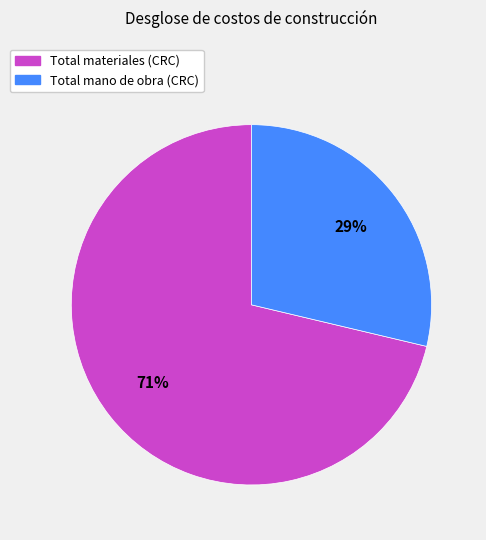

To the nearest percent, what percentage of the pie is Total materiales (CRC)?

71%